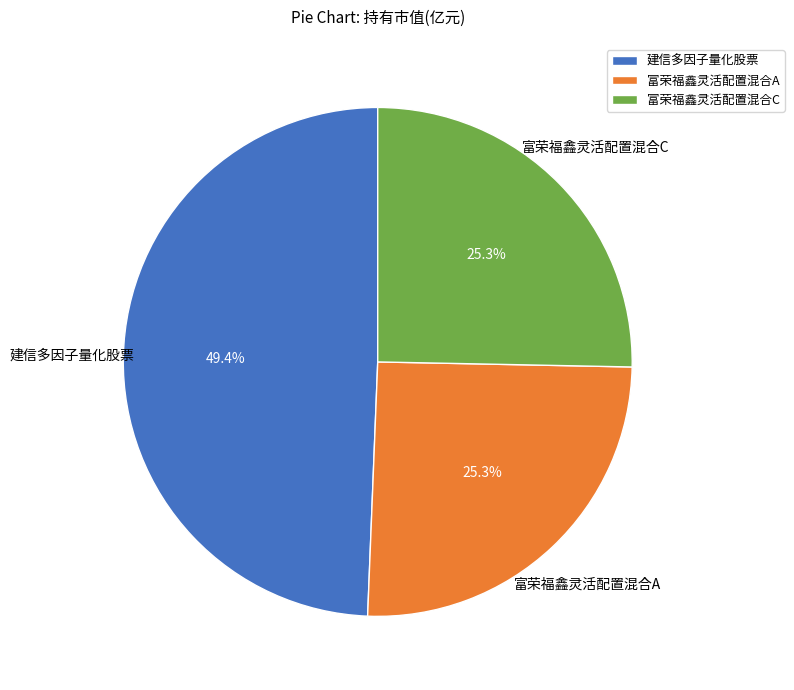

Which category has the biggest portion of the pie?

建信多因子量化股票